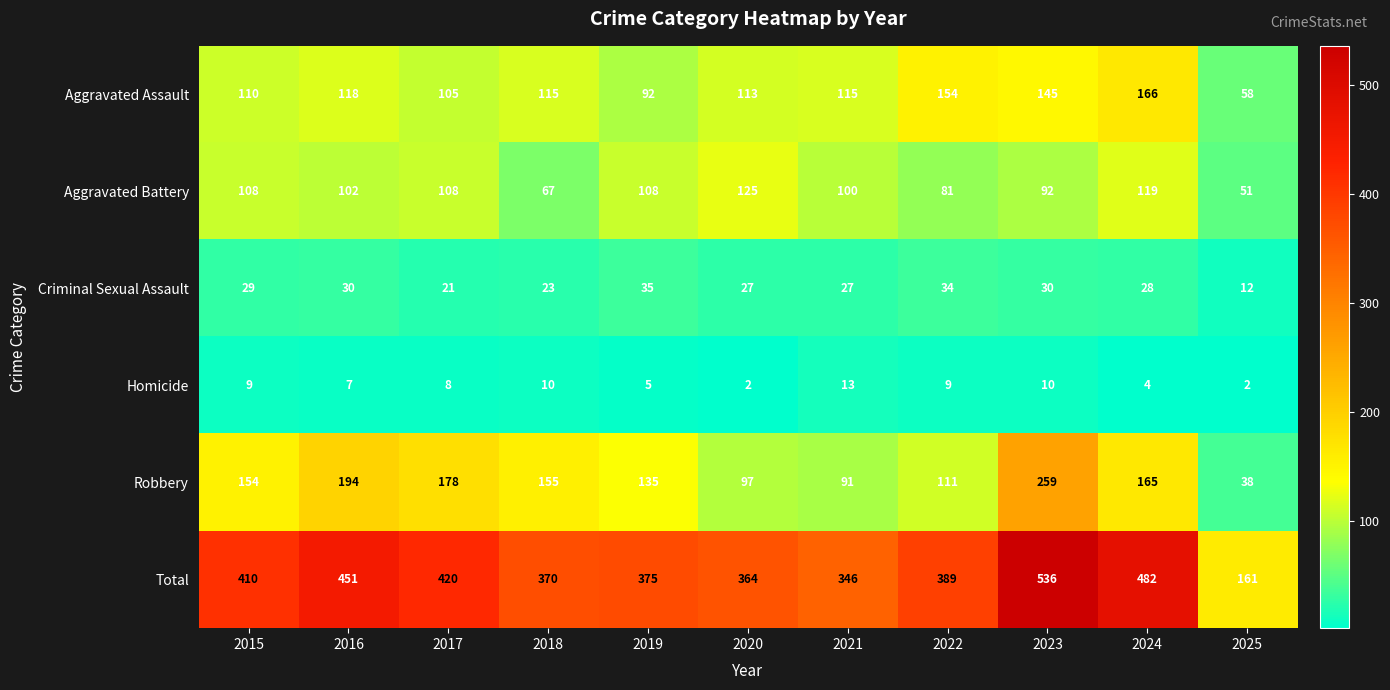

What is the sum of the Aggravated Assault values at 2019 and 2020?

205